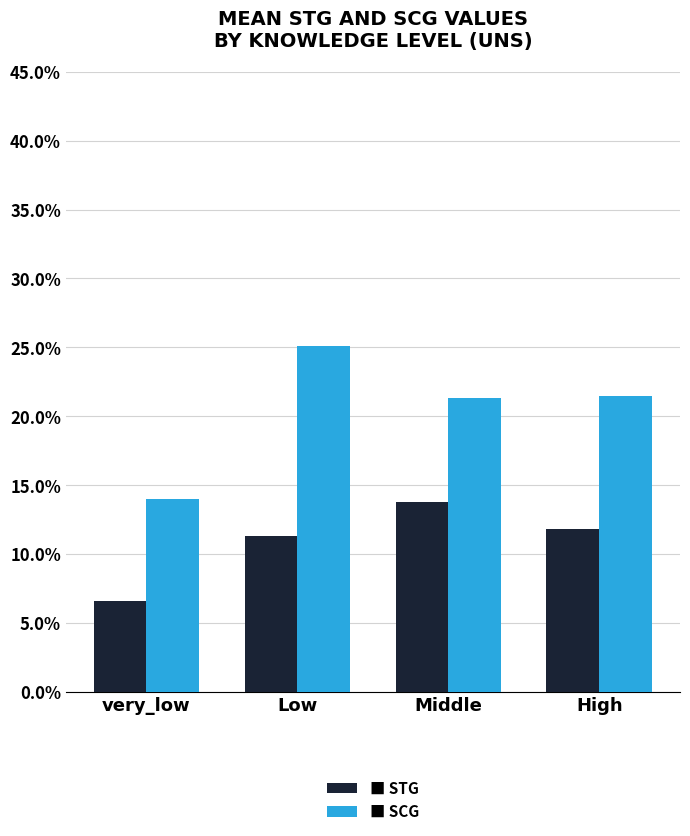

Does the chart contain stacked bars?

No